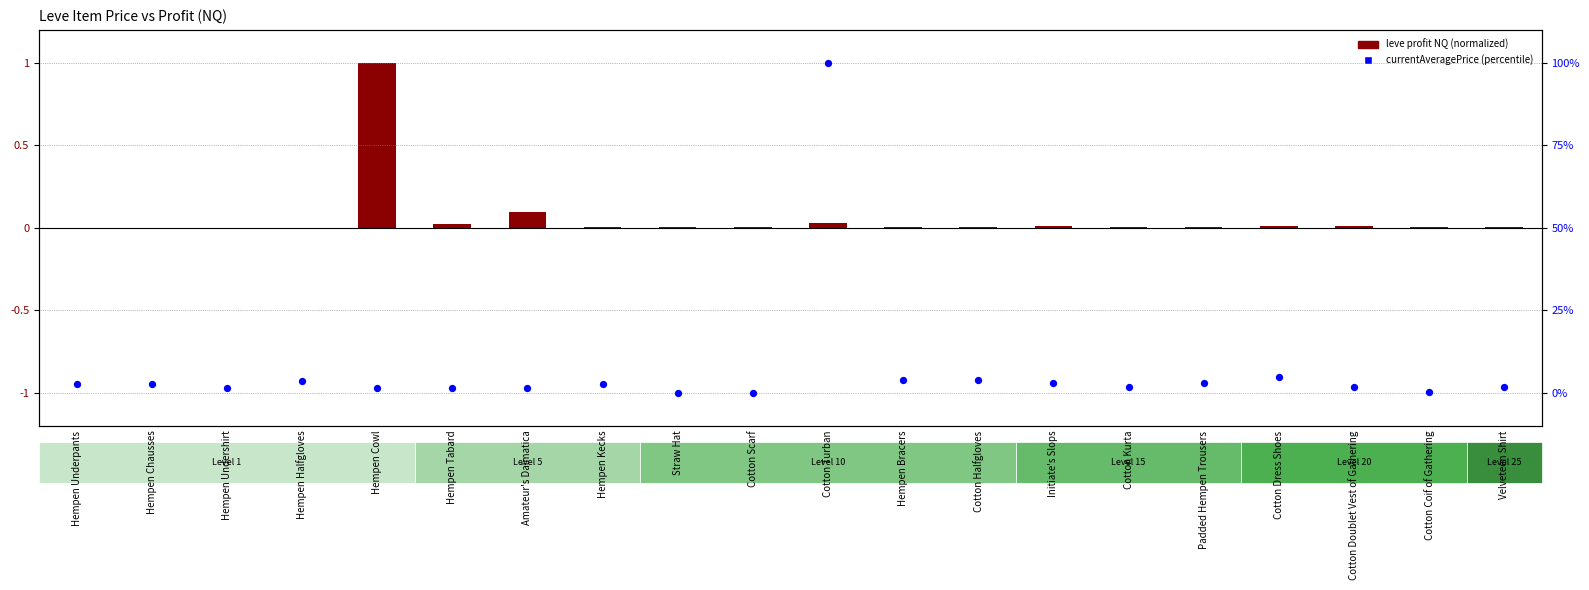

At how many categories does at least one series exceed 23?

1